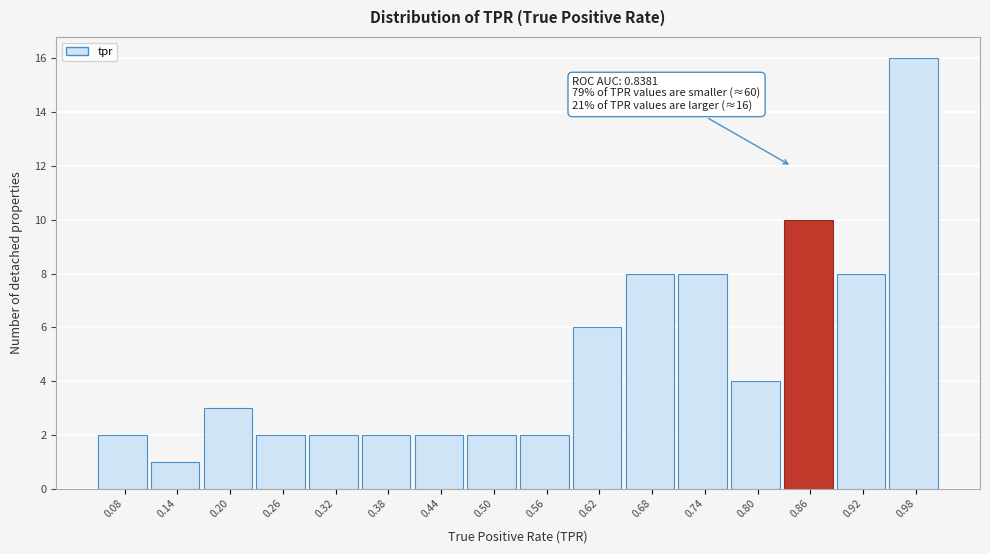

Which range on the x-axis has the tallest bar?

0.95 to 1.01